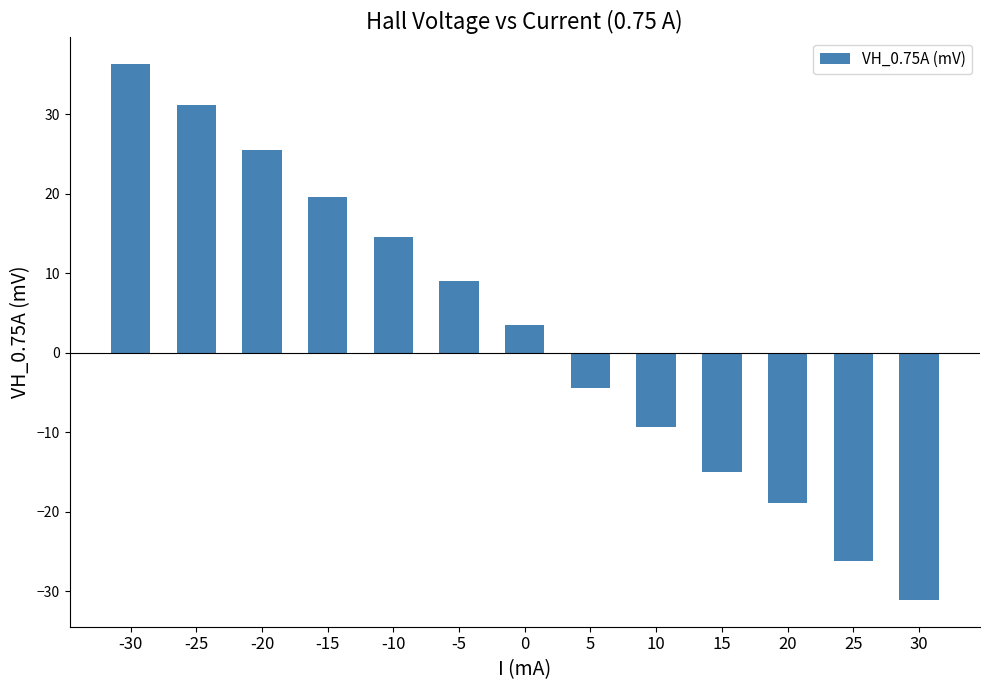

List the labels in order of value, smallest first.

30, 25, 20, 15, 10, 5, 0, -5, -10, -15, -20, -25, -30